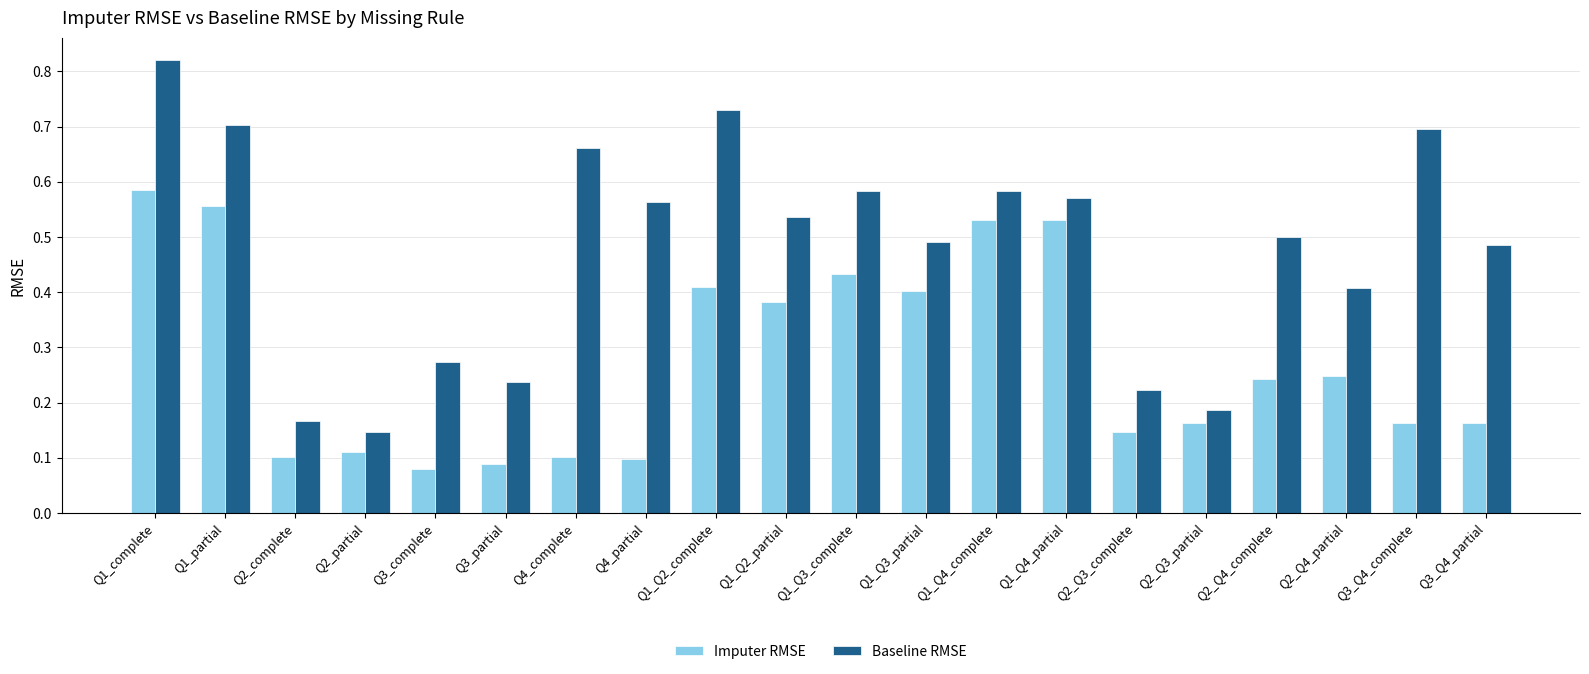

What are all the series names shown in the legend?

Imputer RMSE, Baseline RMSE